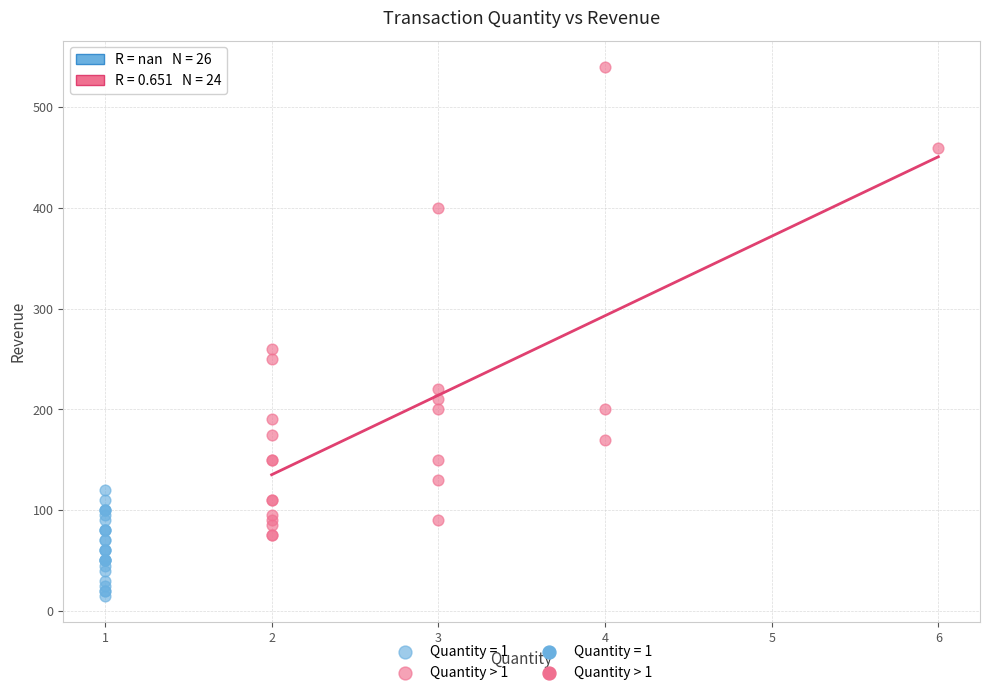

Which series contains the highest Y value?

Quantity > 1